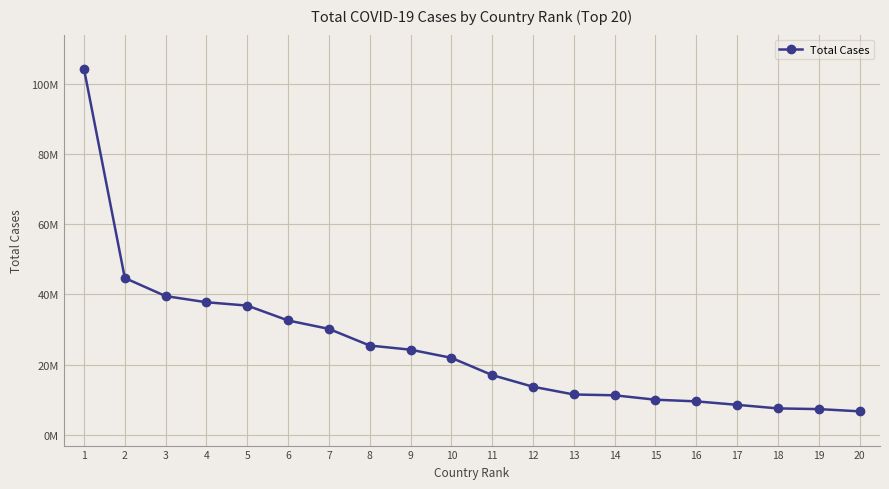

List the labels in order of value, largest first.

1, 2, 3, 4, 5, 6, 7, 8, 9, 10, 11, 12, 13, 14, 15, 16, 17, 18, 19, 20